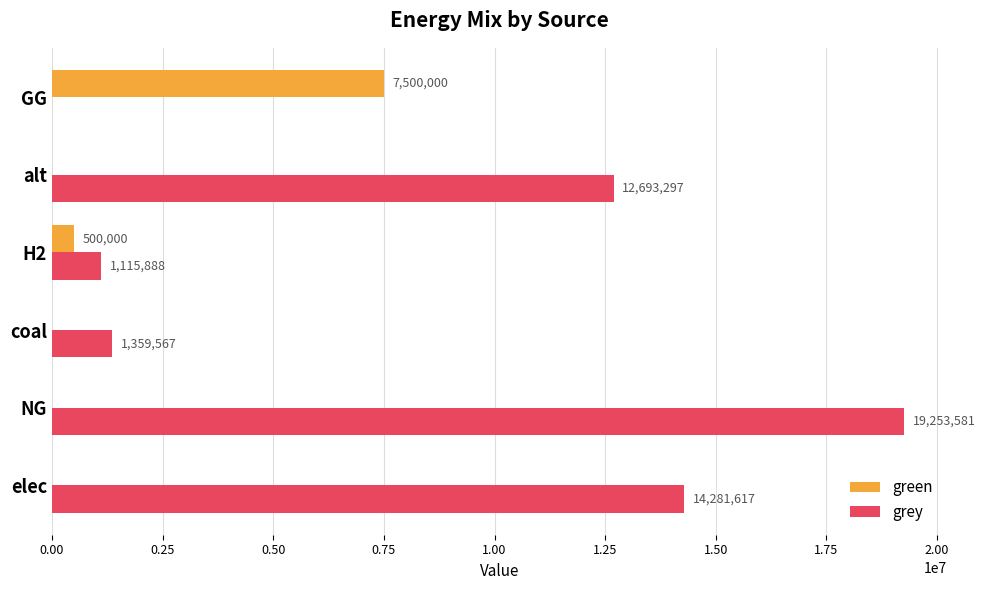

Which series has the largest total across all categories?

grey